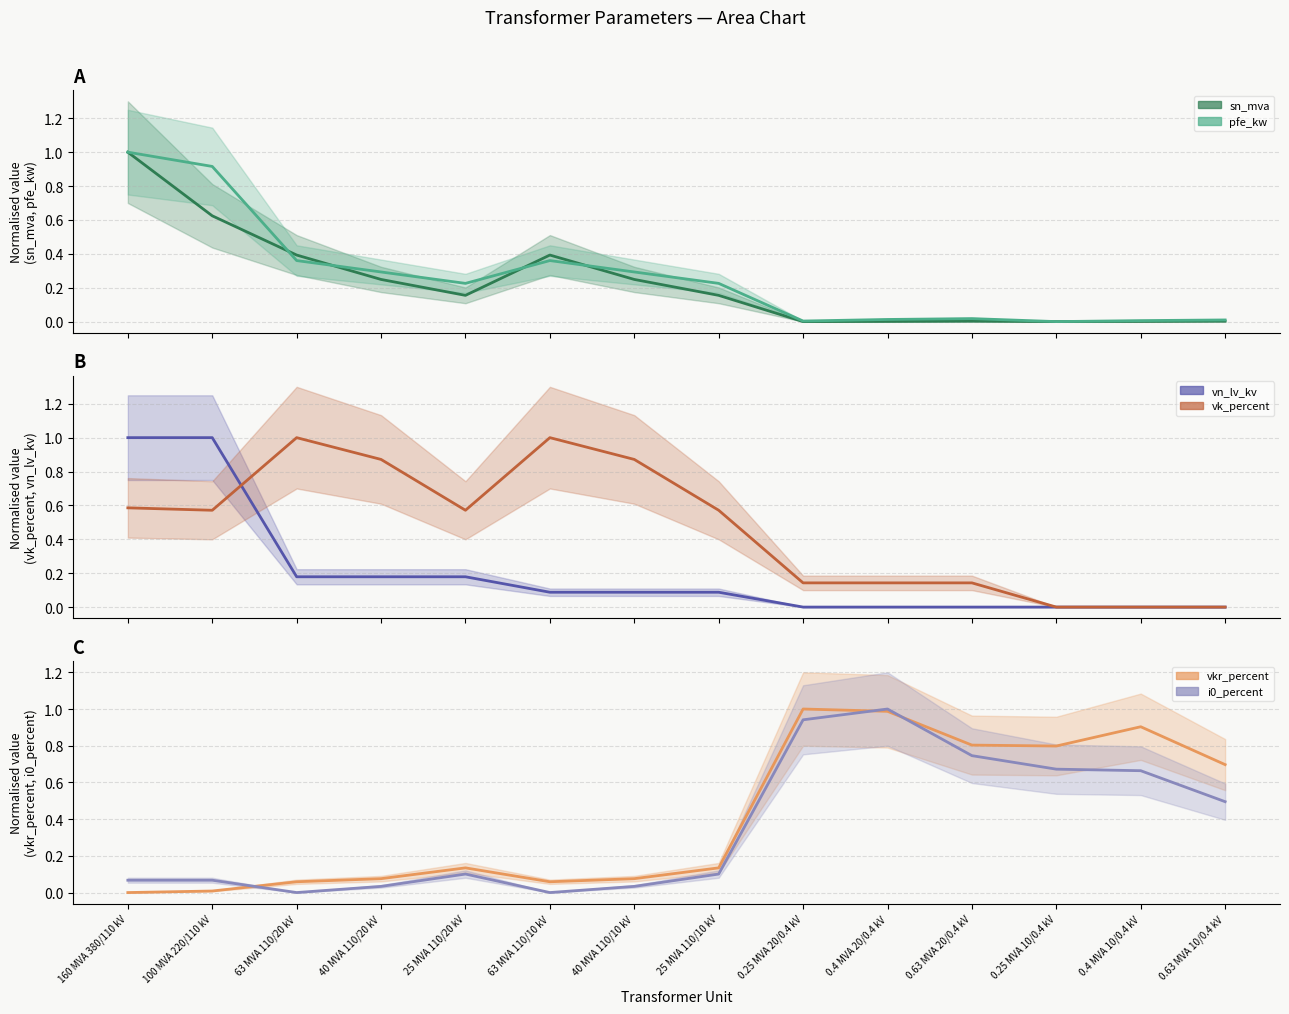

How many data points does each series have?

14